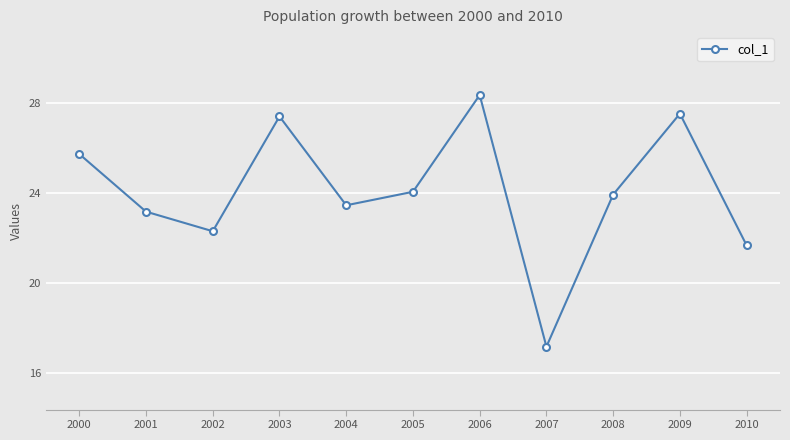

At which category does the chart reach its minimum across all series?

2007